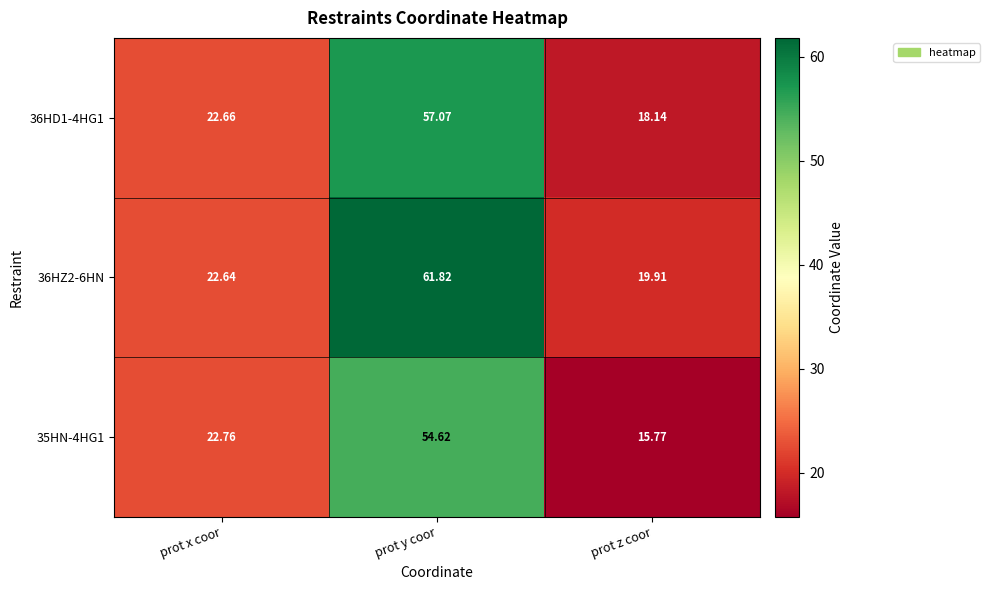

What is the difference between the highest and lowest values at prot y coor?

7.2